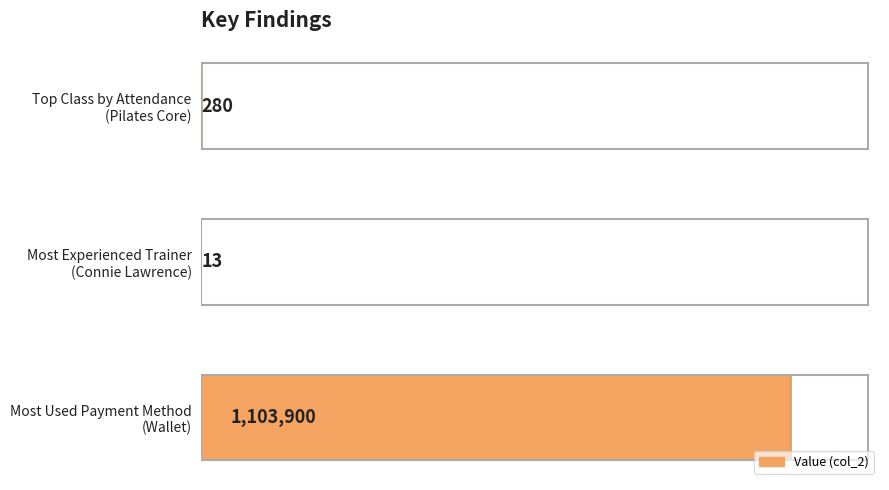

Are the bars grouped side by side (vs. stacked)?

No